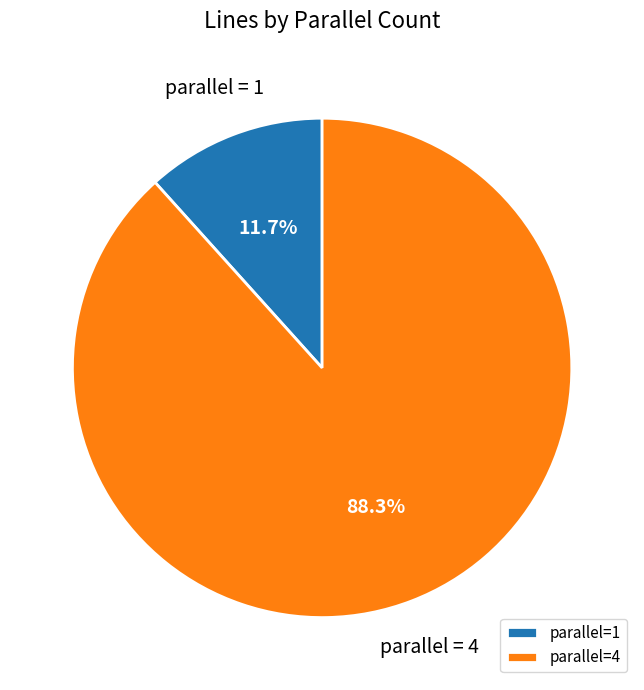

Is there a majority slice in this chart?

Yes